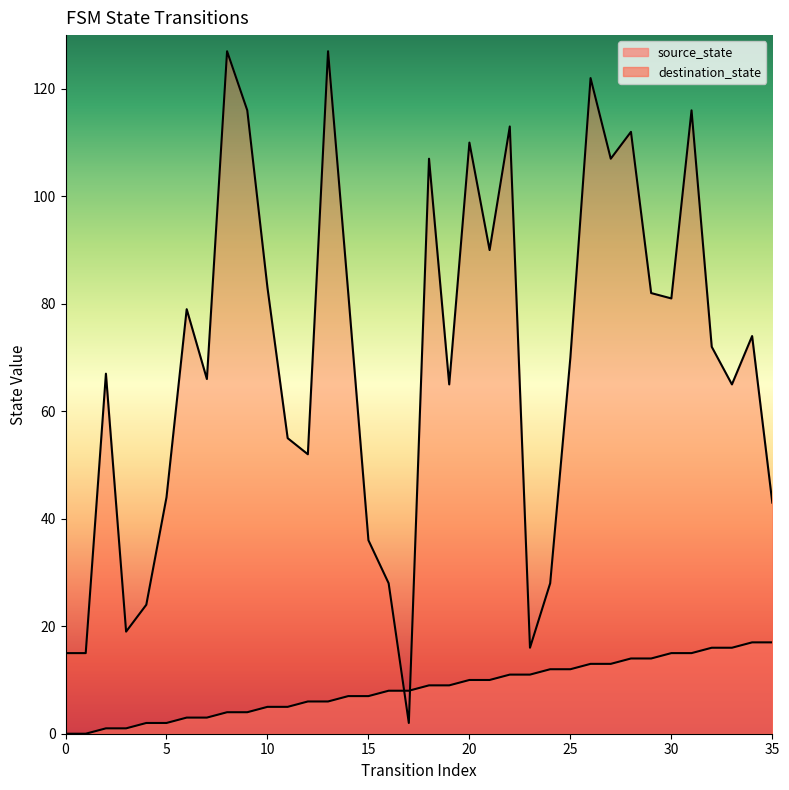

Which series changed the most between 8 and 21?

destination_state